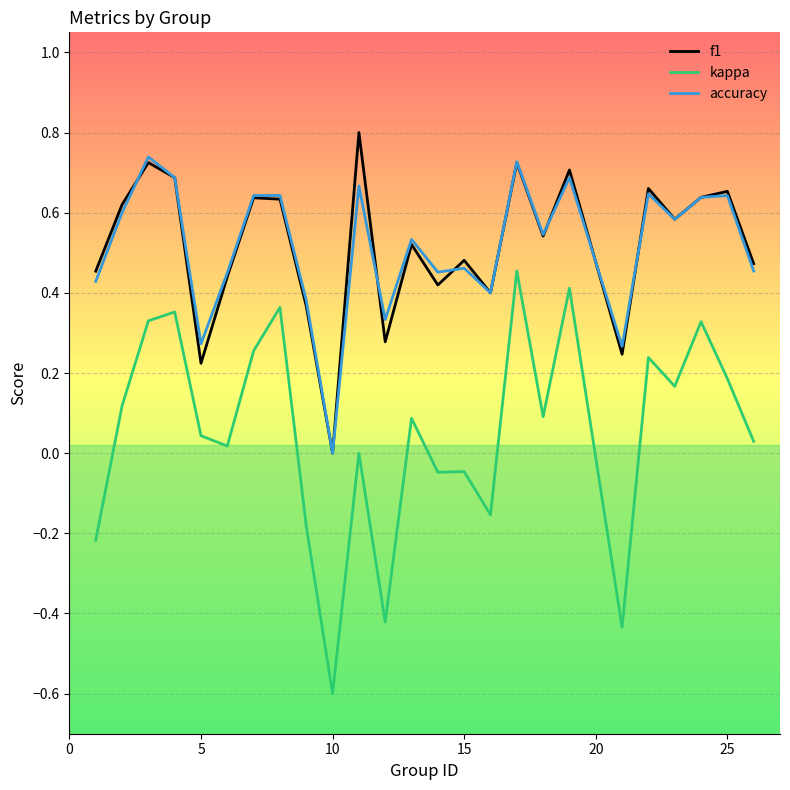

What is the smallest value displayed?

-0.6